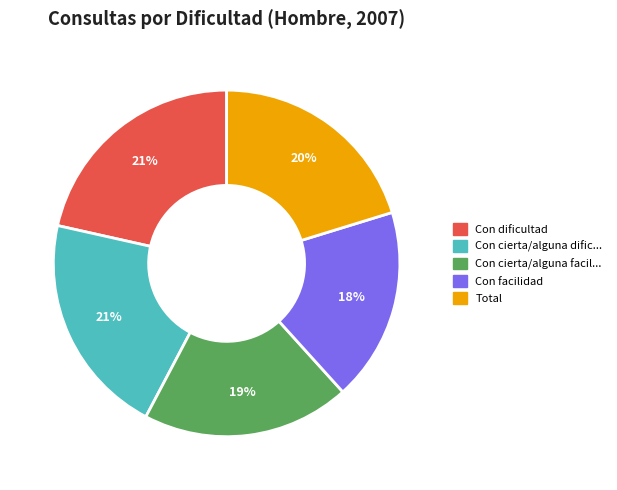

Count the number of slices in the pie.

5